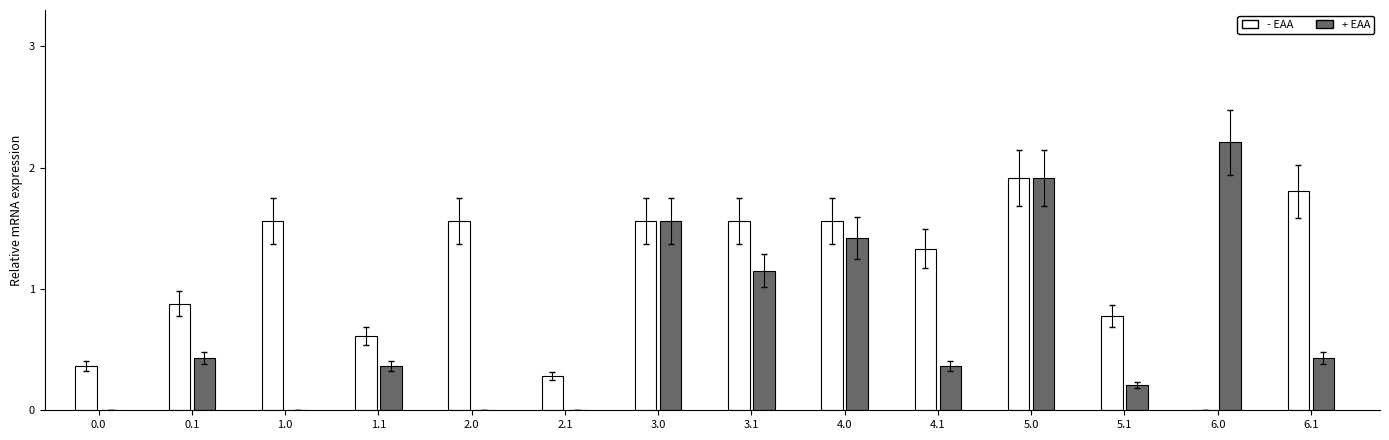

Which series has the largest total across all categories?

- EAA